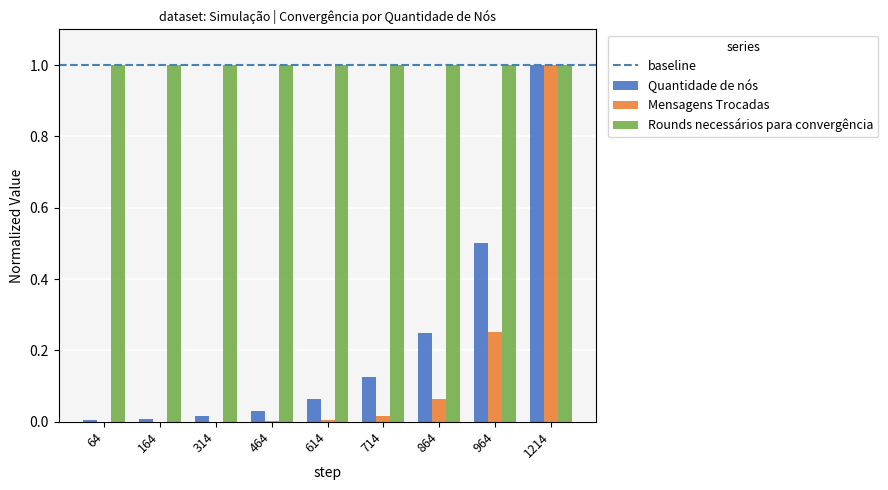

Which category has the highest value in the Mensagens Trocadas series?

1214